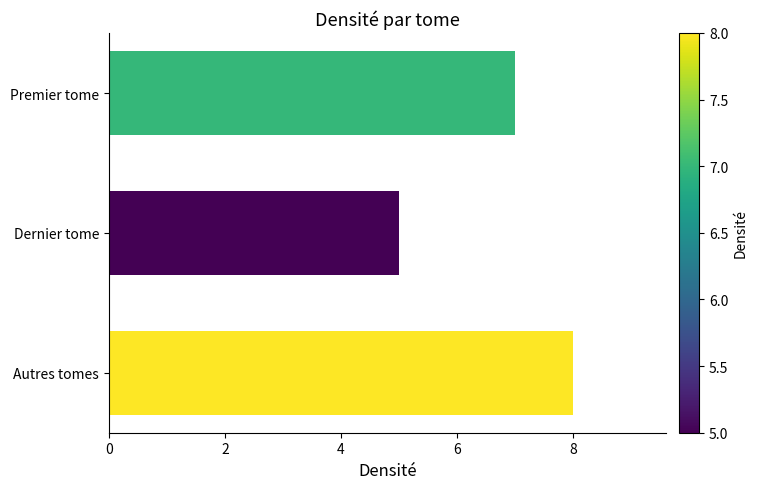

What is the minimum value shown in the chart?

5